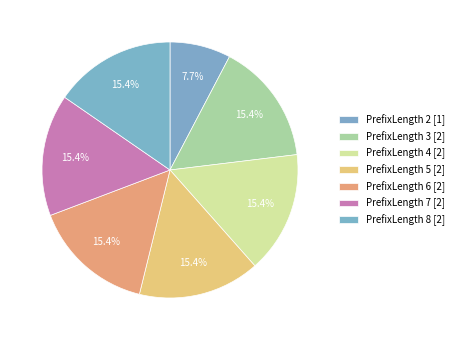

How many slices are in this pie chart?

7